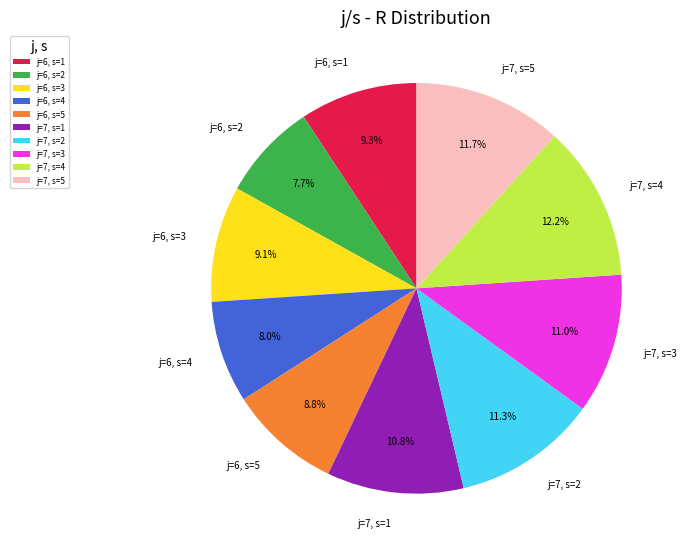

Approximately how many times larger is the value at j=7, s=3 compared to j=7, s=1?

1.0